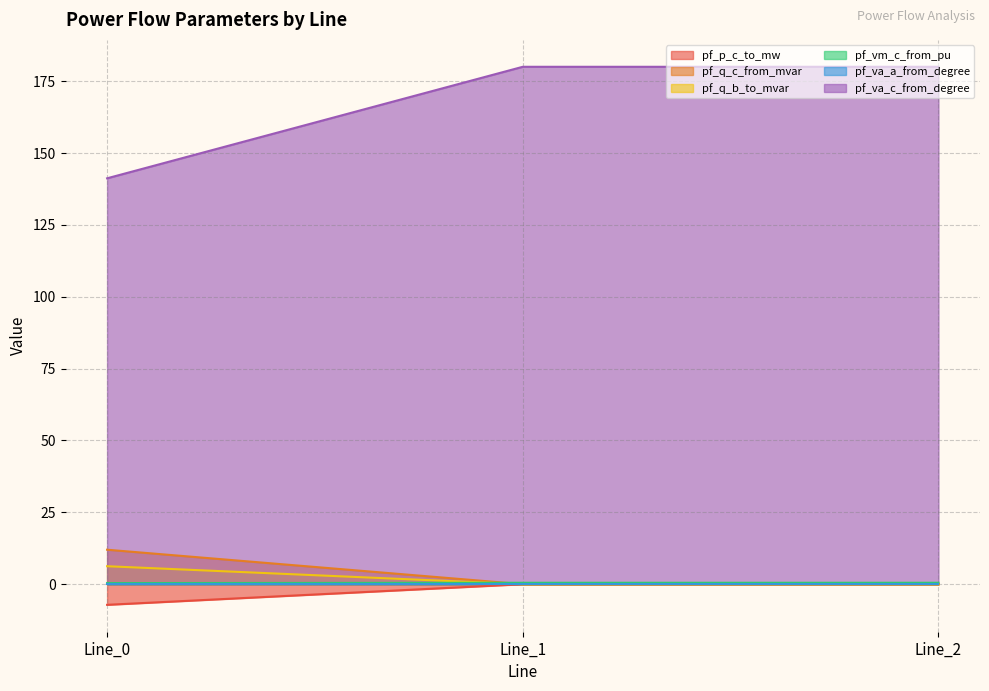

What is the maximum value shown in the chart?

180.0